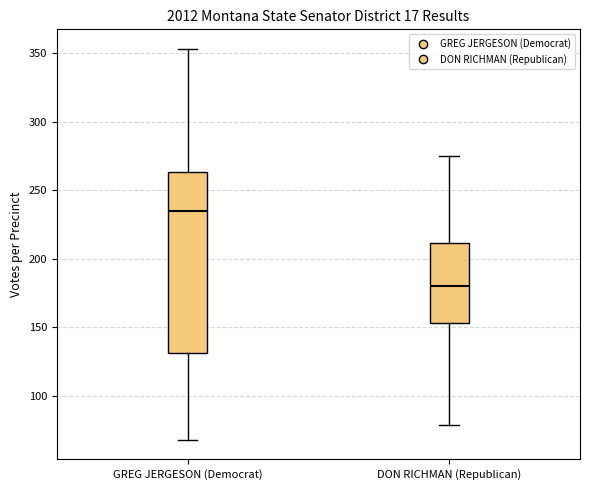

Reading left to right, transcribe this box plot: for each box, give where its median line is, the range the box spans, and where its two whiskers end, as read against the y-axis. The values are not printed on the chart, so give them approximately, as read against the axis.

GREG JERGESON (Democrat): median 235, box 130 to 265, whiskers 70 to 355
DON RICHMAN (Republican): median 180, box 155 to 210, whiskers 80 to 275